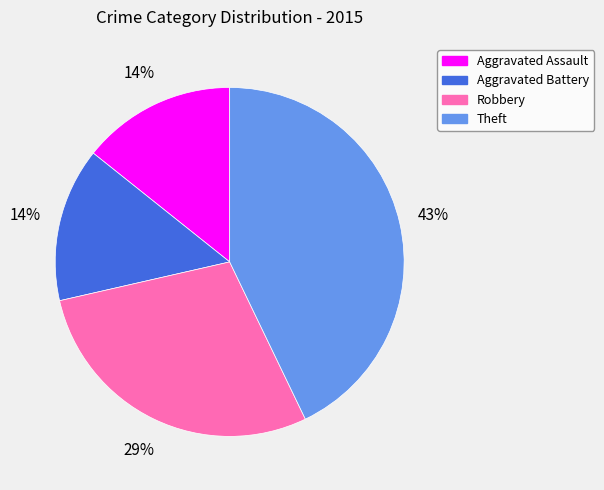

Does Robbery account for over 50% of the chart?

No